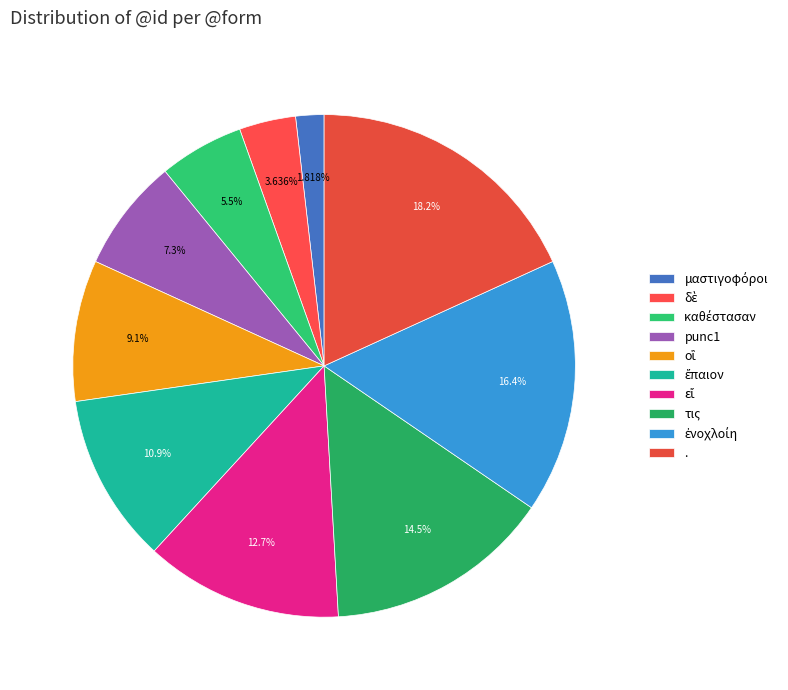

How many segments does this pie chart have?

10